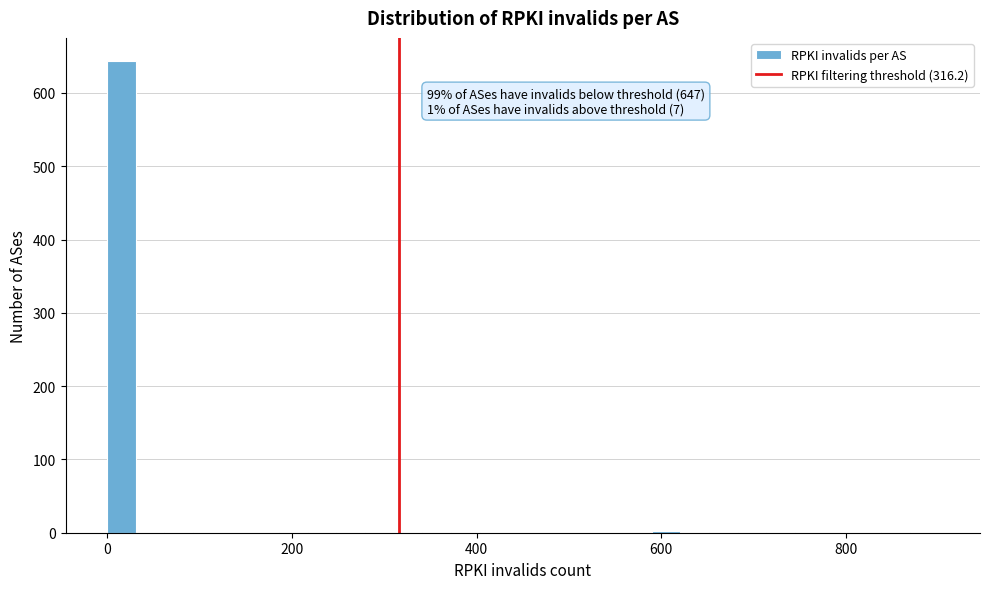

Read against the x-axis, roughly where is the centre of the tallest bar?

20